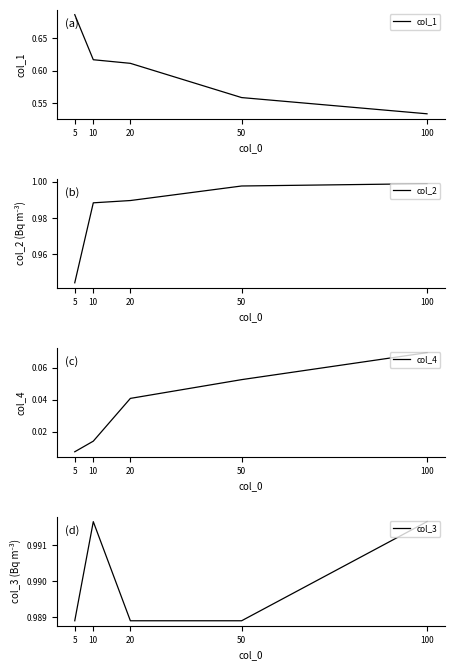

At which label does col_1 reach its peak?

5